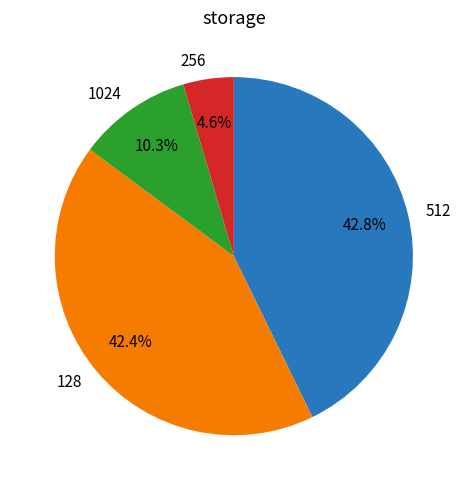

To the nearest percent, what is the difference between the largest and smallest slice percentages?

38%